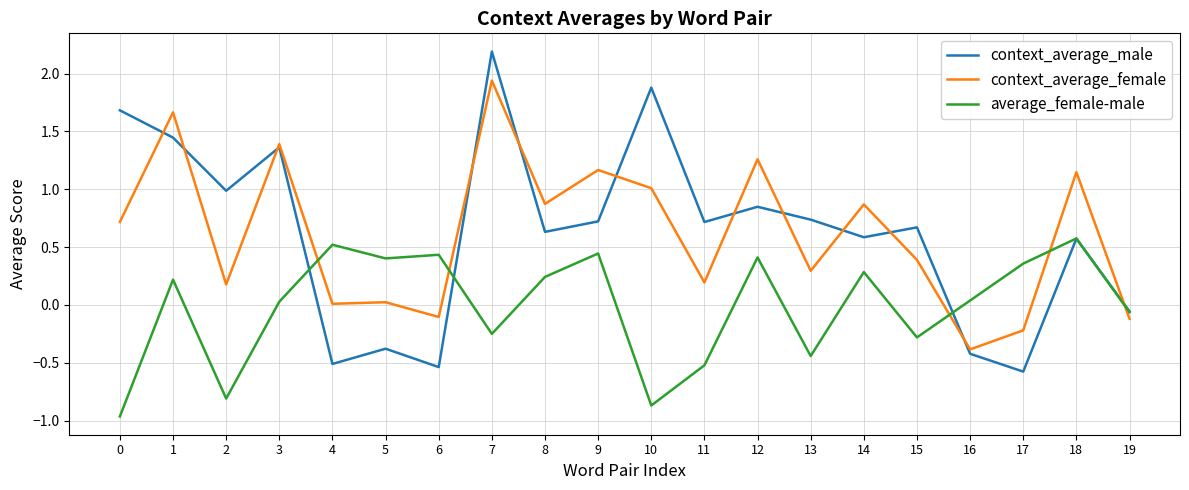

At which category does the chart reach its peak across all series?

7